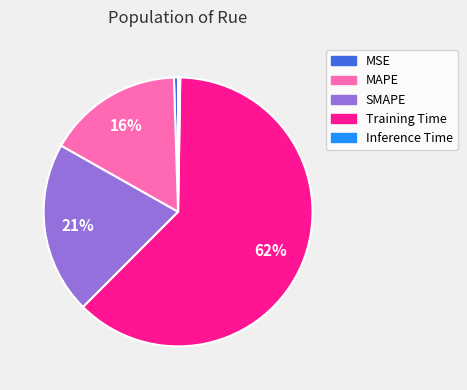

Which category has the biggest portion of the pie?

Training Time